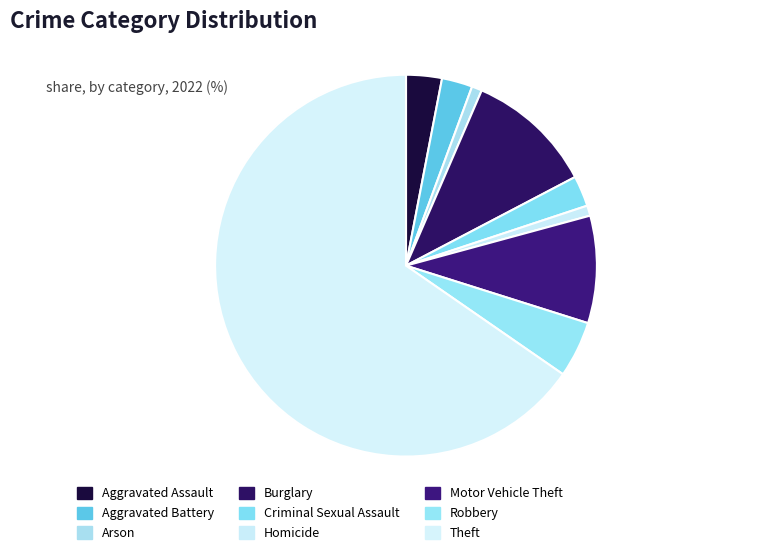

How many segments does this pie chart have?

9